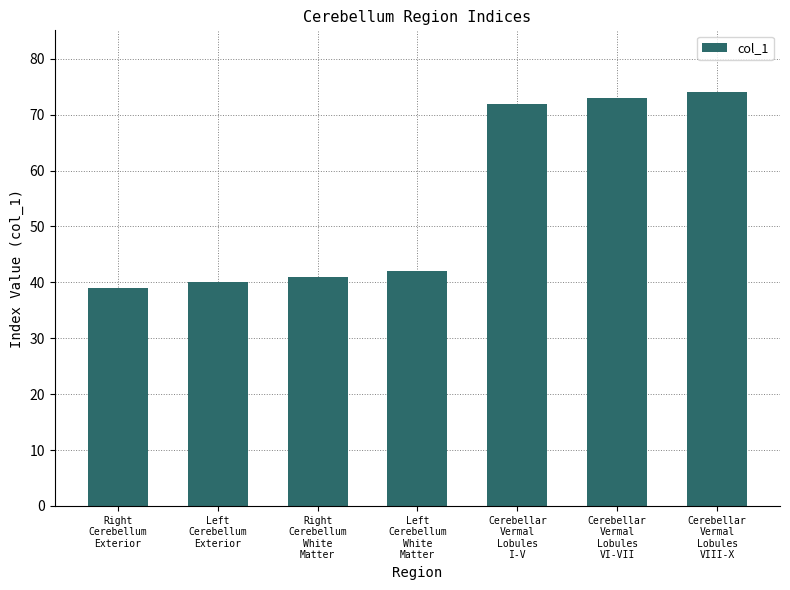

True or false: the data shows 26 at Right
Cerebellum
Exterior.

False